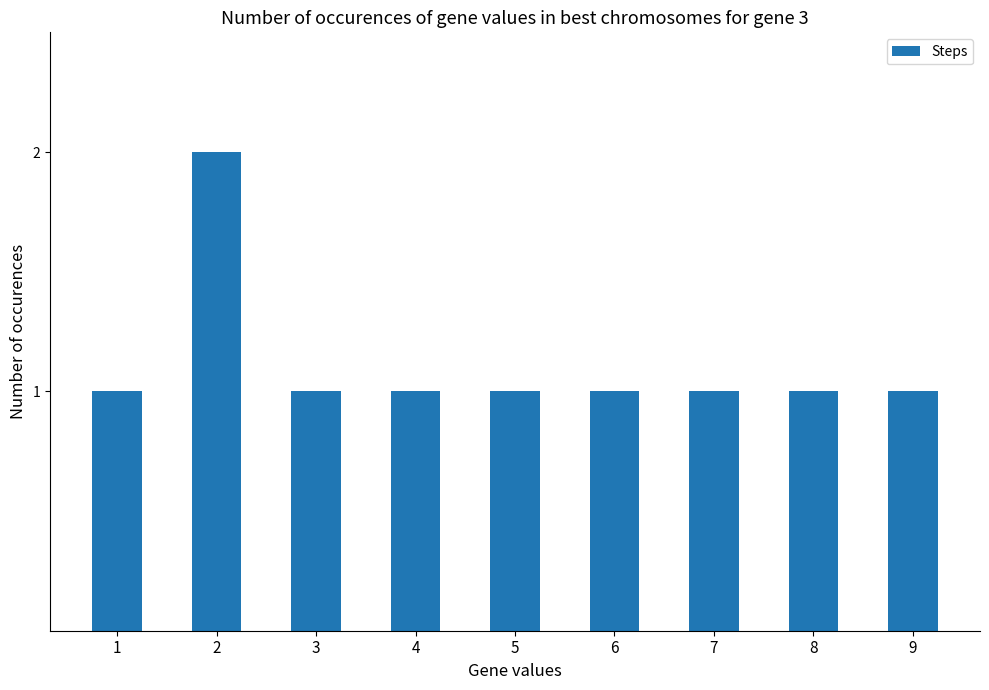

Count the number of data series in this chart.

1